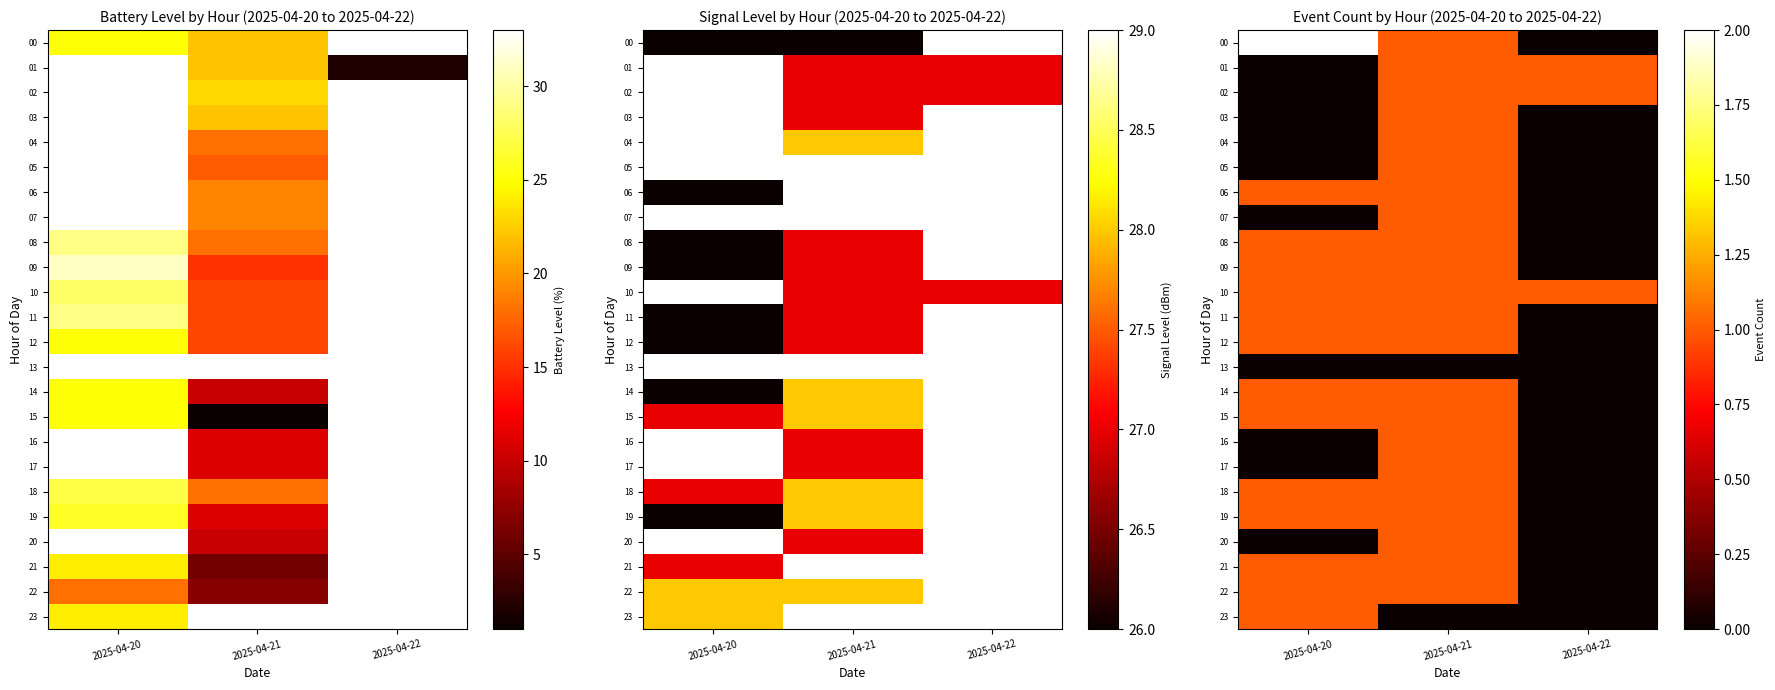

The 17 series shows 0 at 2025-04-22. True or false?

False